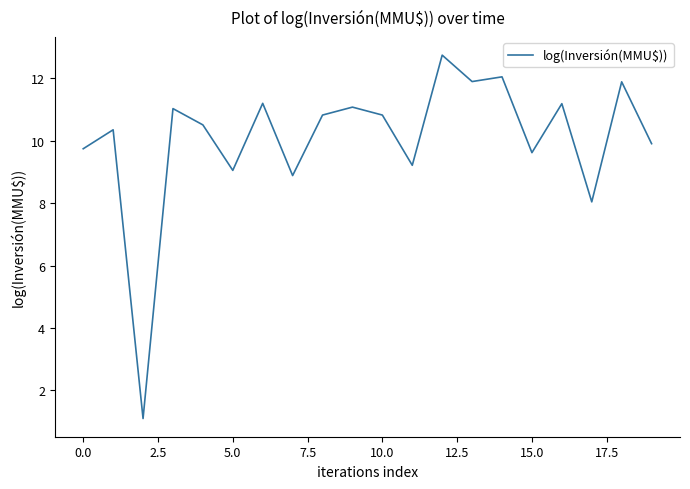

Is this an area chart (filled region under the line)?

No